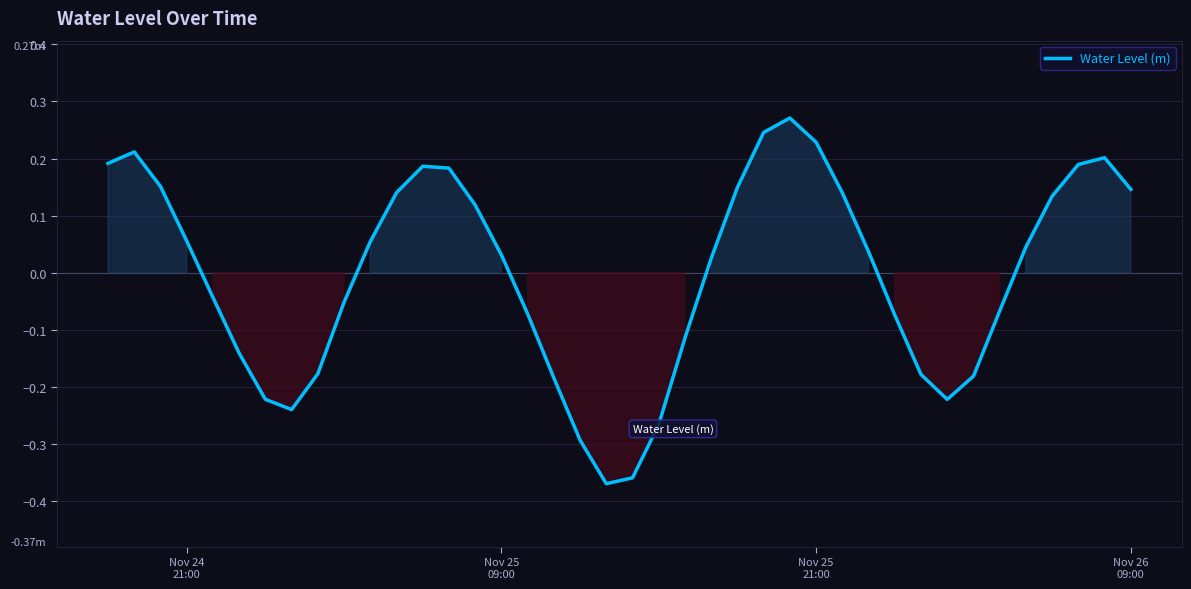

What is the difference between the maximum and minimum values?

0.6